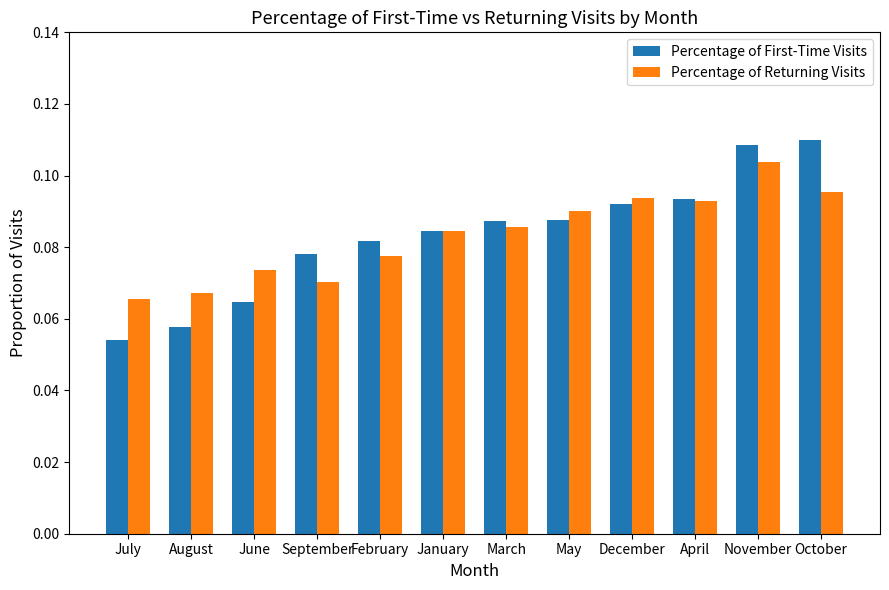

The value of Percentage of First-Time Visits at August is 0.0. True or false?

False